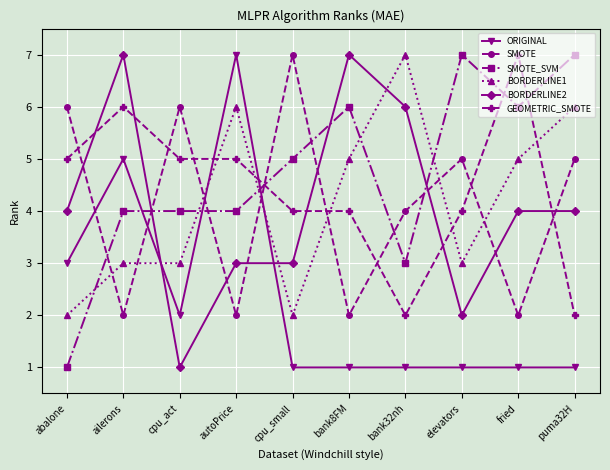

What is the difference between the second highest and minimum values in the GEOMETRIC_SMOTE series?

4